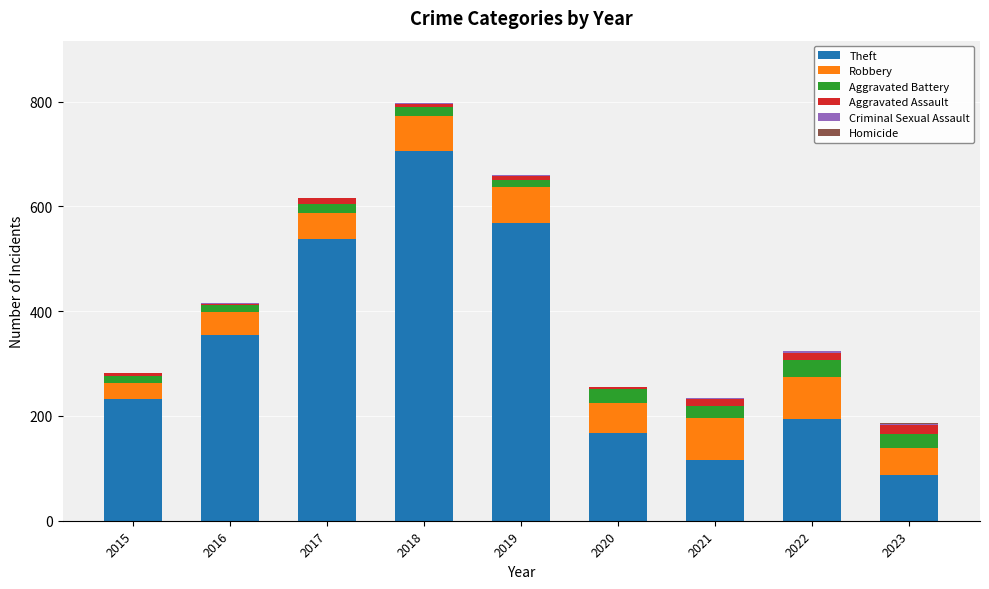

What is the sum of all Theft values?

2964